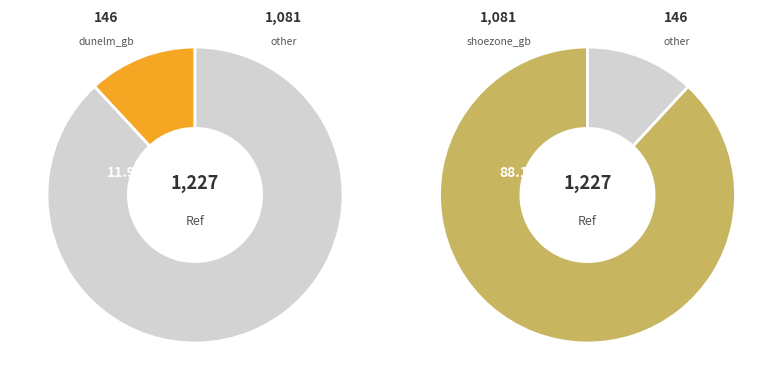

Between shoezone_gb and dunelm_gb, which is larger?

shoezone_gb